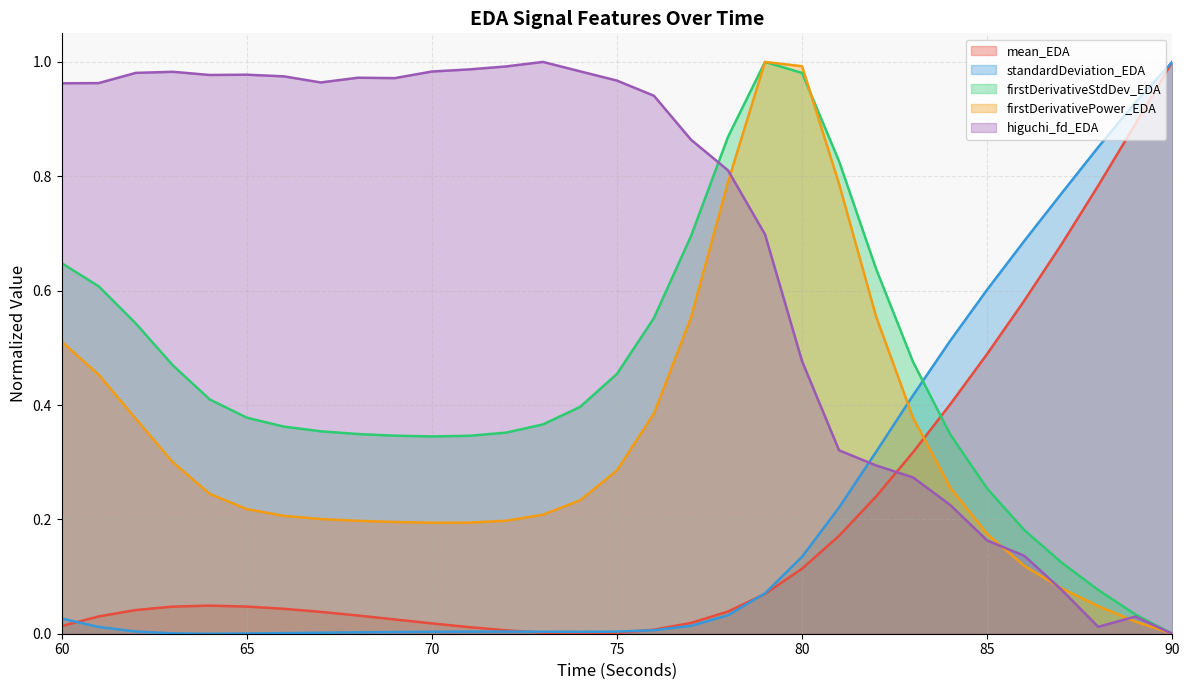

At 75, list the series in order from smallest to largest.

mean_EDA, standardDeviation_EDA, firstDerivativePower_EDA, firstDerivativeStdDev_EDA, higuchi_fd_EDA